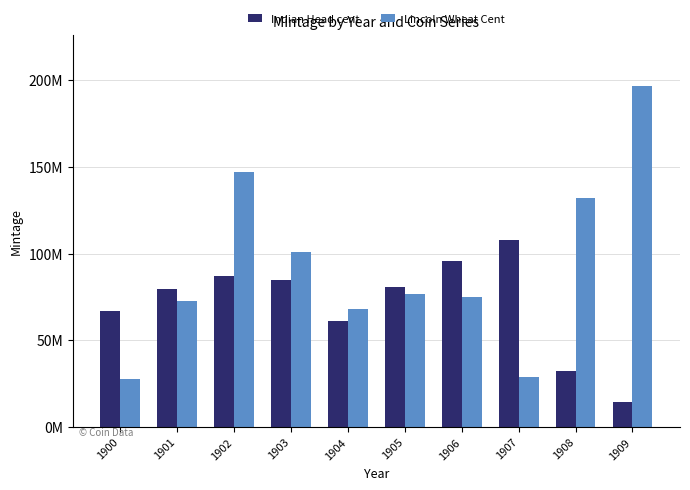

Is the value of Indian Head cent at 1905 greater than the value of Lincoln Wheat Cent at 1902?

No